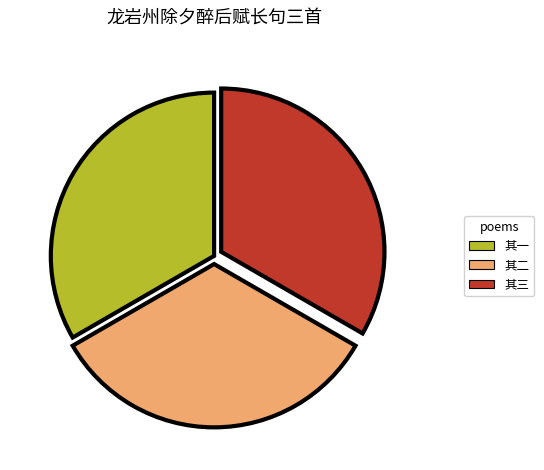

Does any single category account for the majority?

No